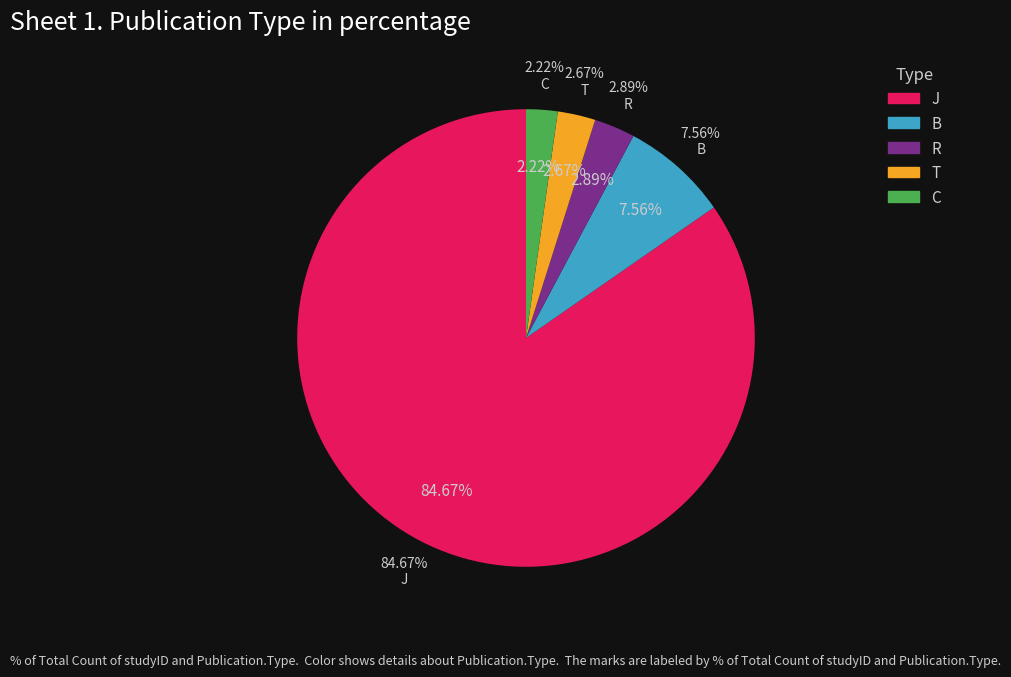

What is the largest slice in the pie chart?

J